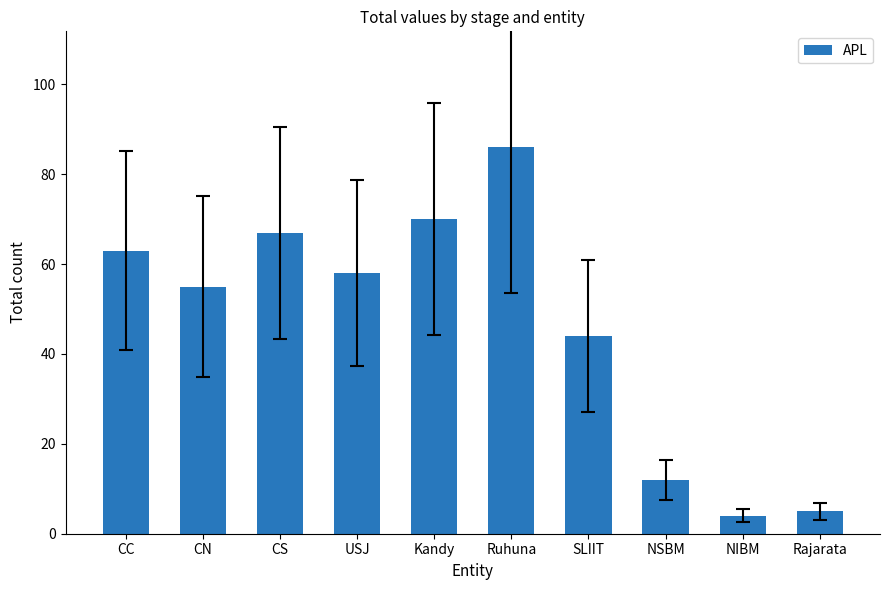

What is the difference between the values at NIBM and SLIIT?

40